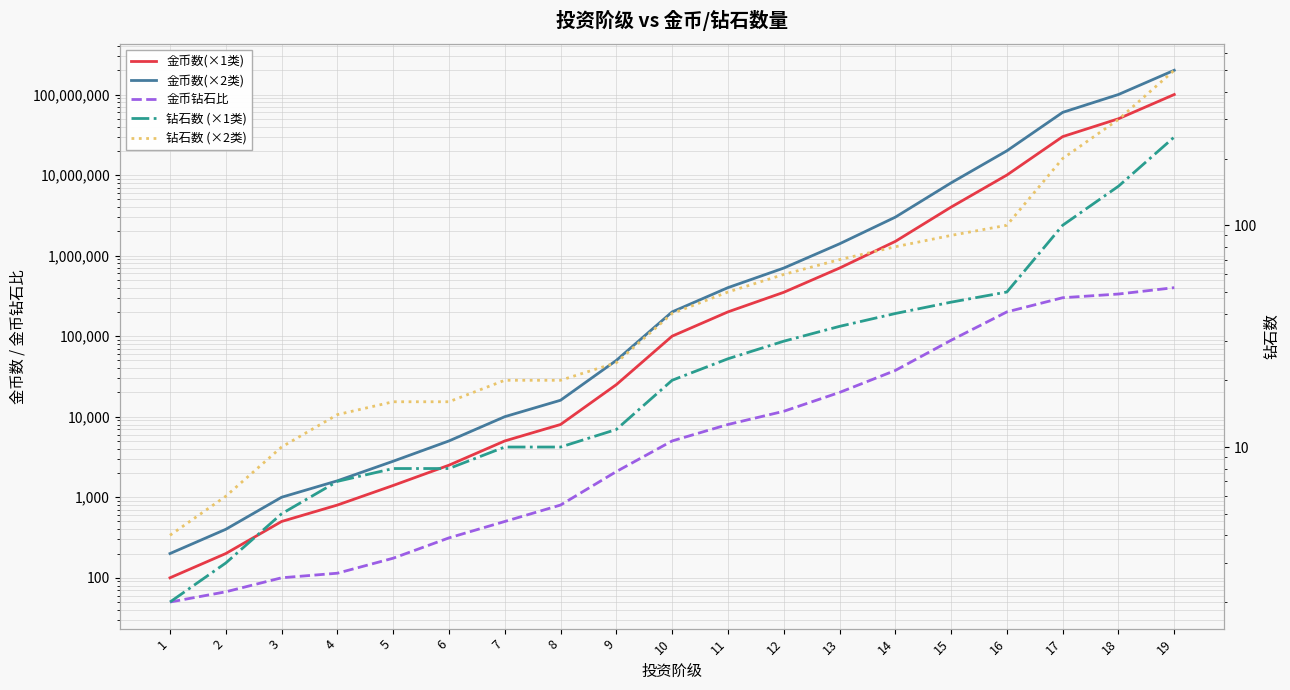

The 金币钻石比 series shows 500 at 7. True or false?

True